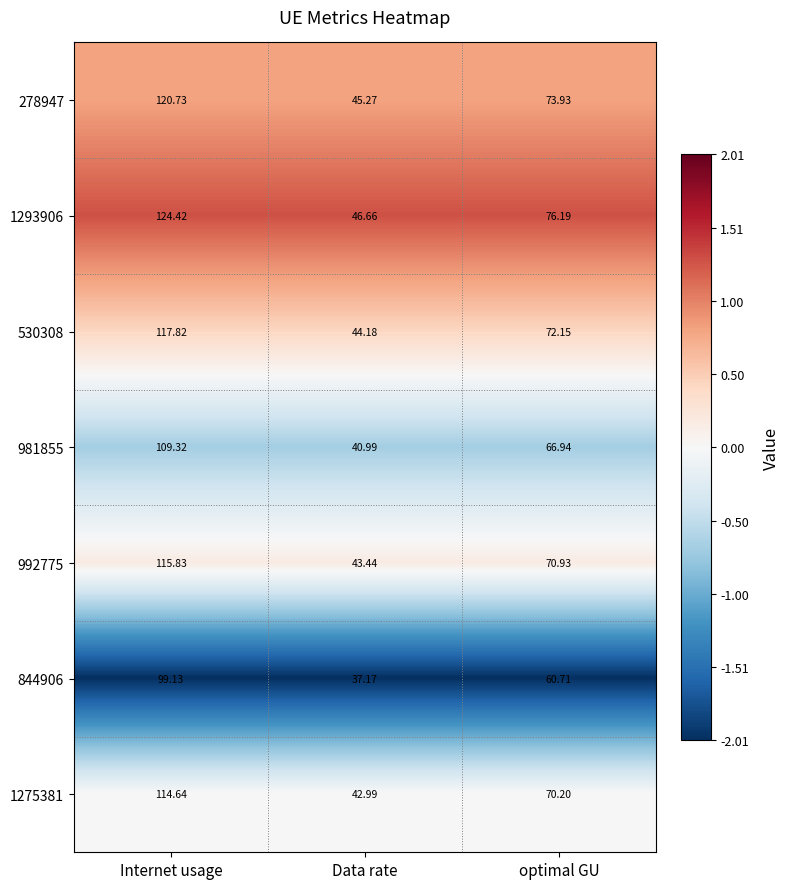

Where is 1293906 nearest to the value 85?

optimal GU